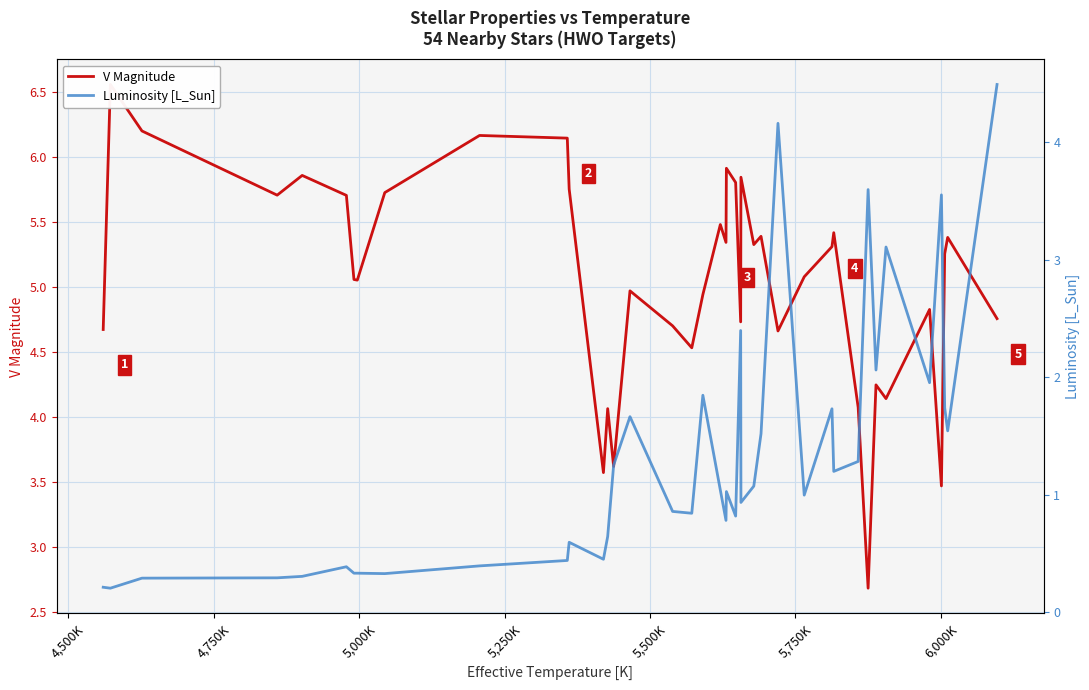

Is this an area chart (filled region under the line)?

No